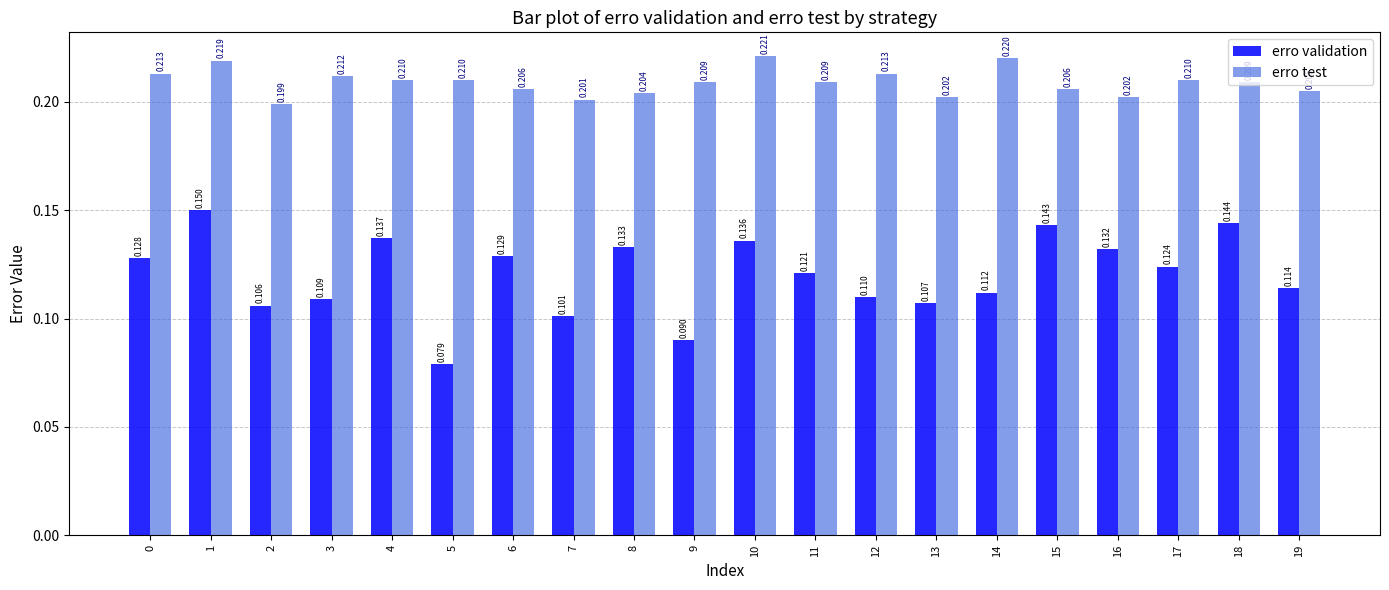

Which series has the largest range (max minus min)?

erro validation